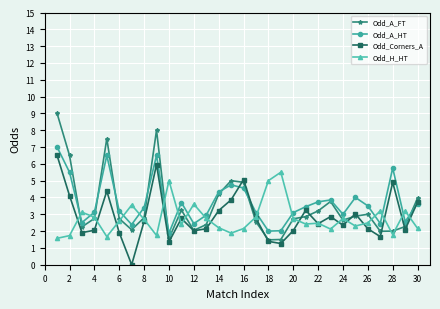

What is the value of the Odd_H_HT point at the 28th from the left?

1.8